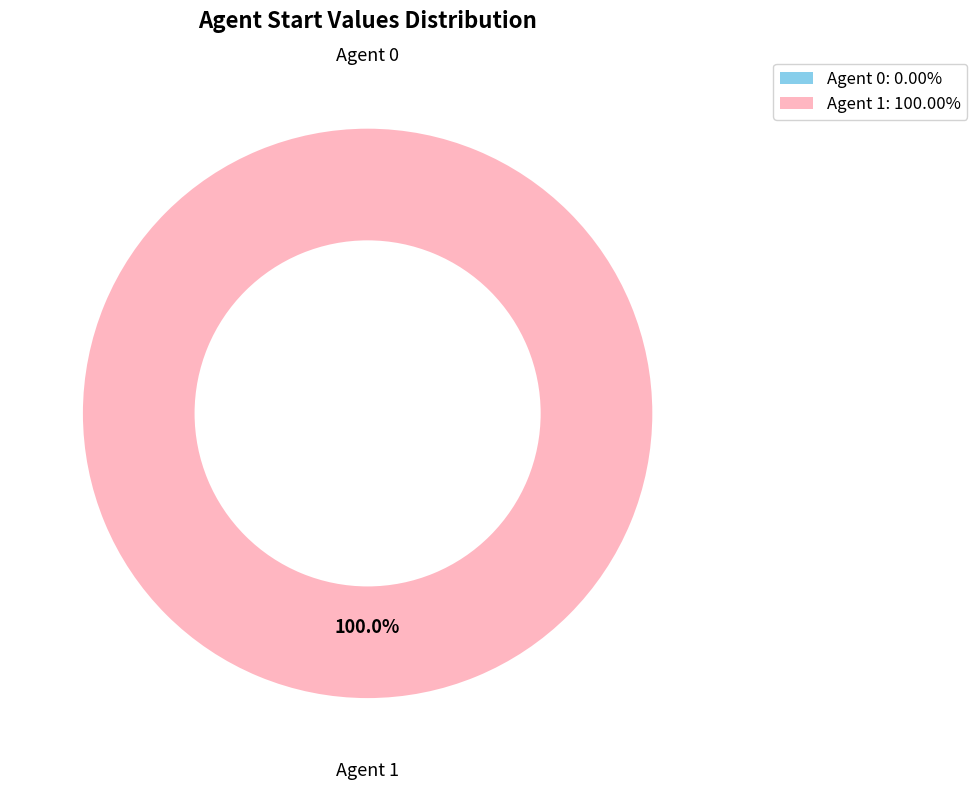

Rank the categories by value from lowest to highest.

0, 1